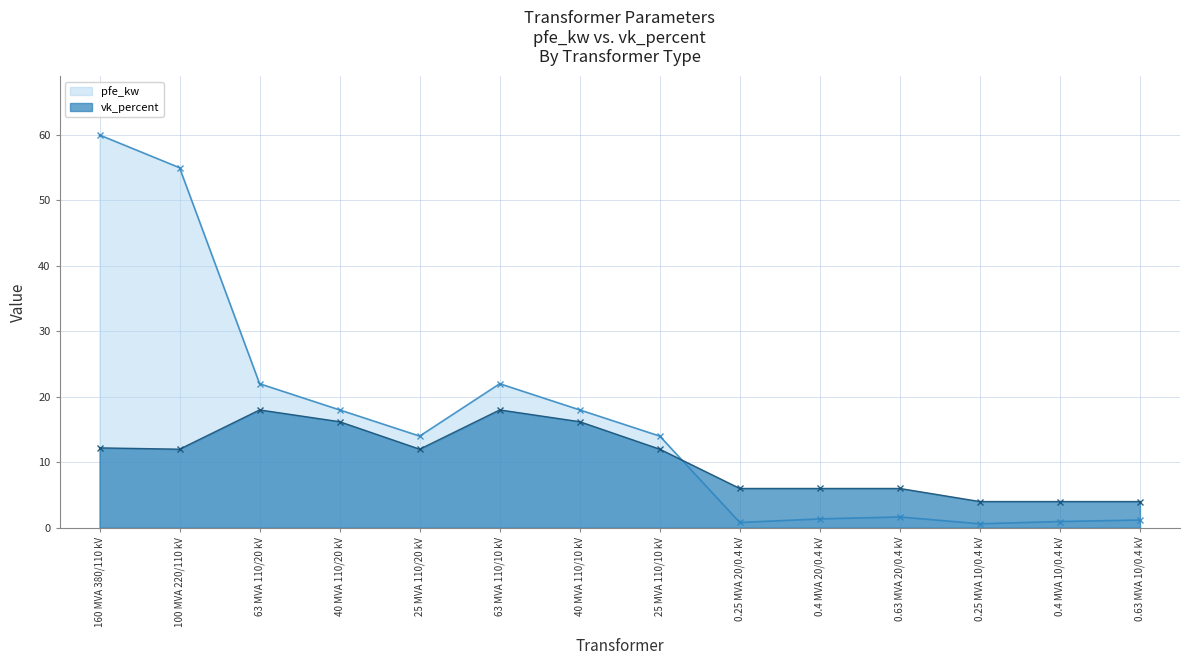

What is the smallest value displayed?

0.6